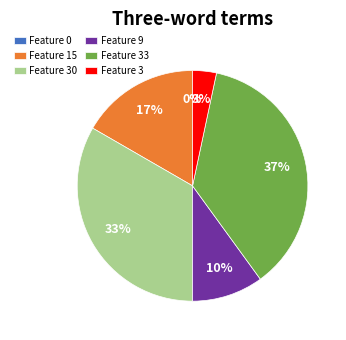

Is it true that 9 is 10% of the pie?

True